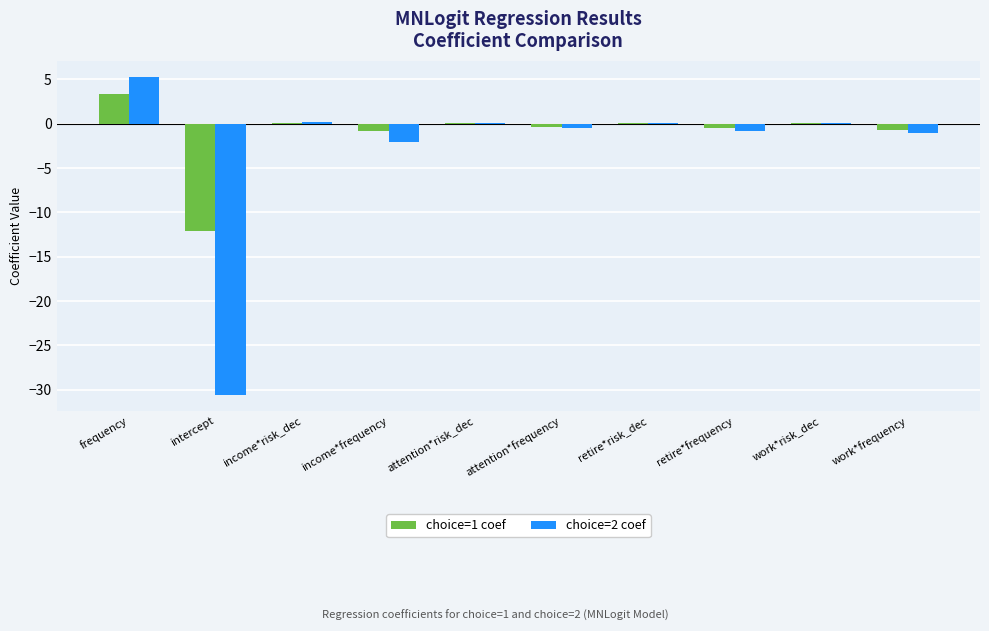

True or false: choice=1 coef has a value of -0.8 at income*frequency.

True